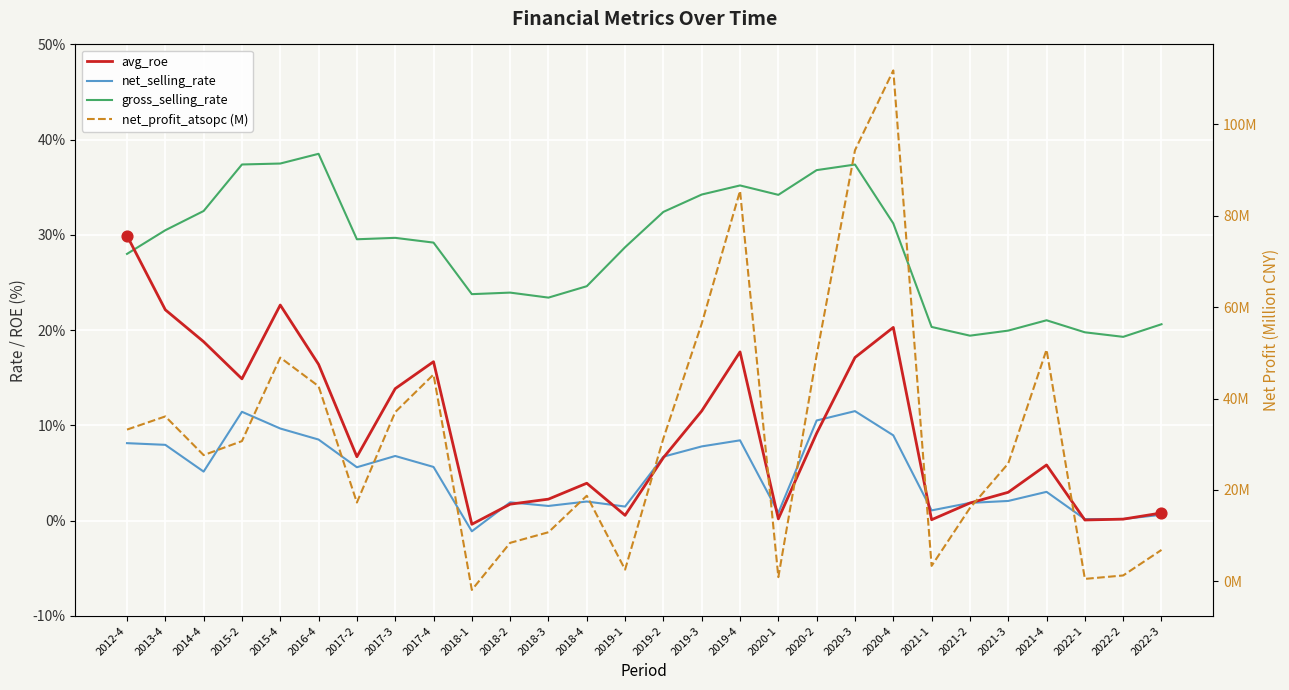

At how many categories does at least one series exceed 63?

3